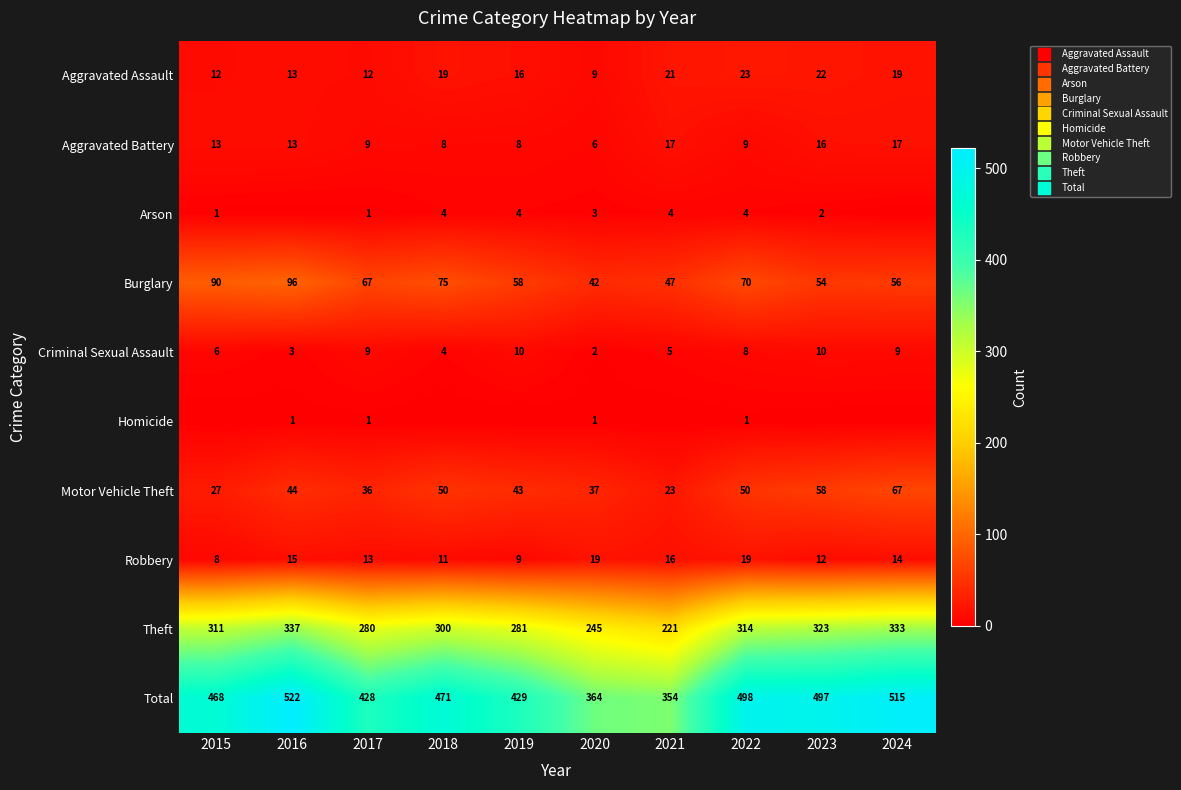

True or false: Arson has a value of 1 at 2017.

True